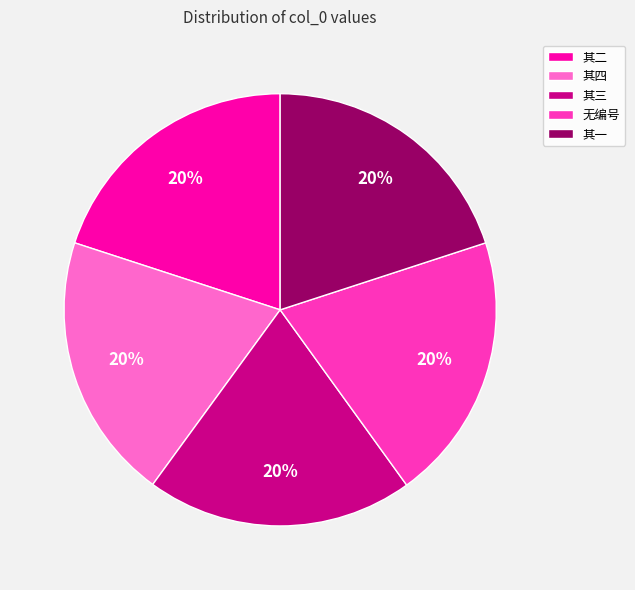

How many slices are in this pie chart?

5